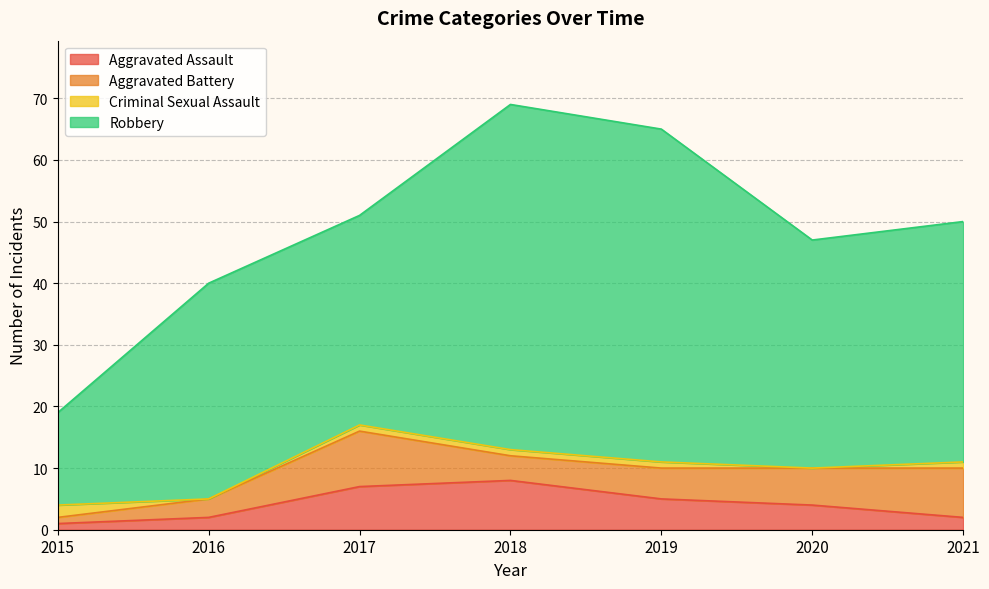

How many data points in Criminal Sexual Assault are above 1?

1